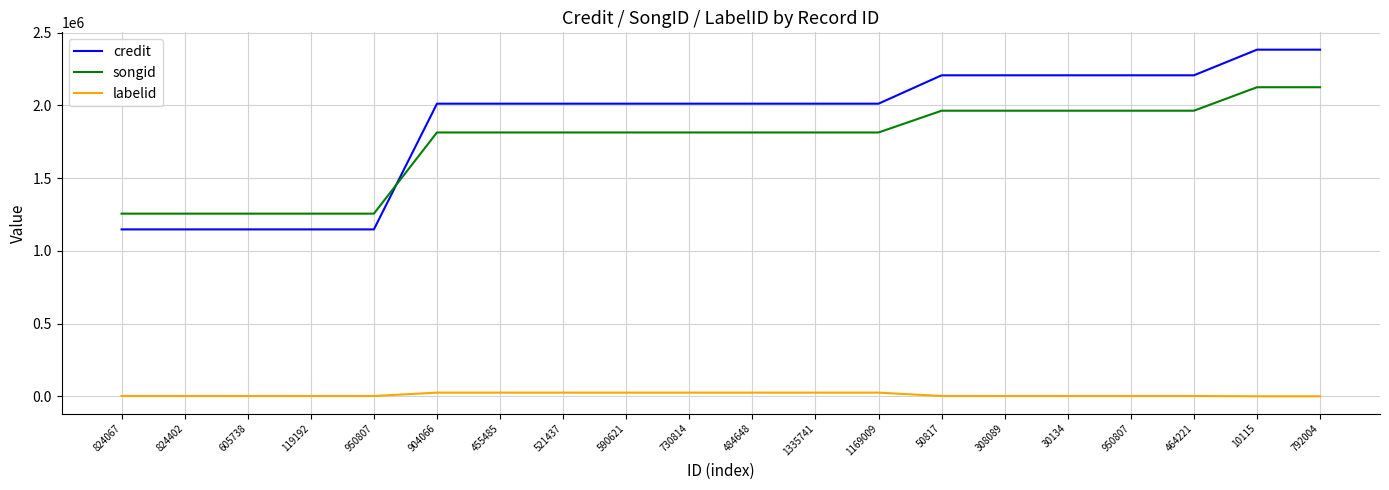

What is the maximum value for songid?

2125079